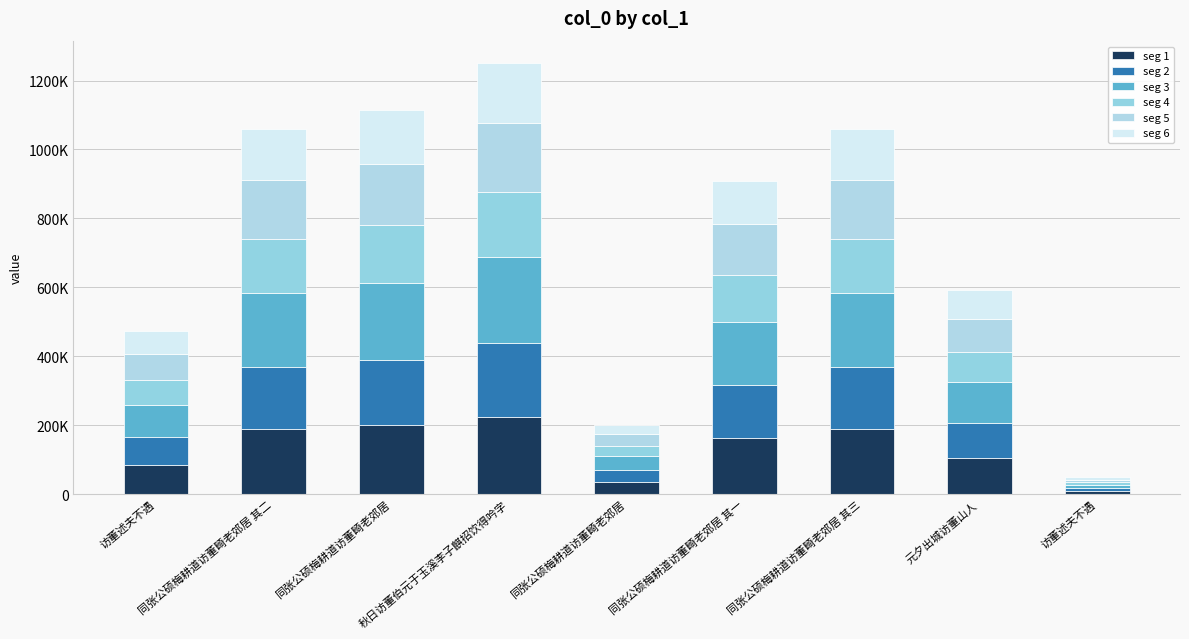

Which series changed the most between 同张公硕梅耕道访董畸老郊居 and 元夕出城访董山人?

seg 3